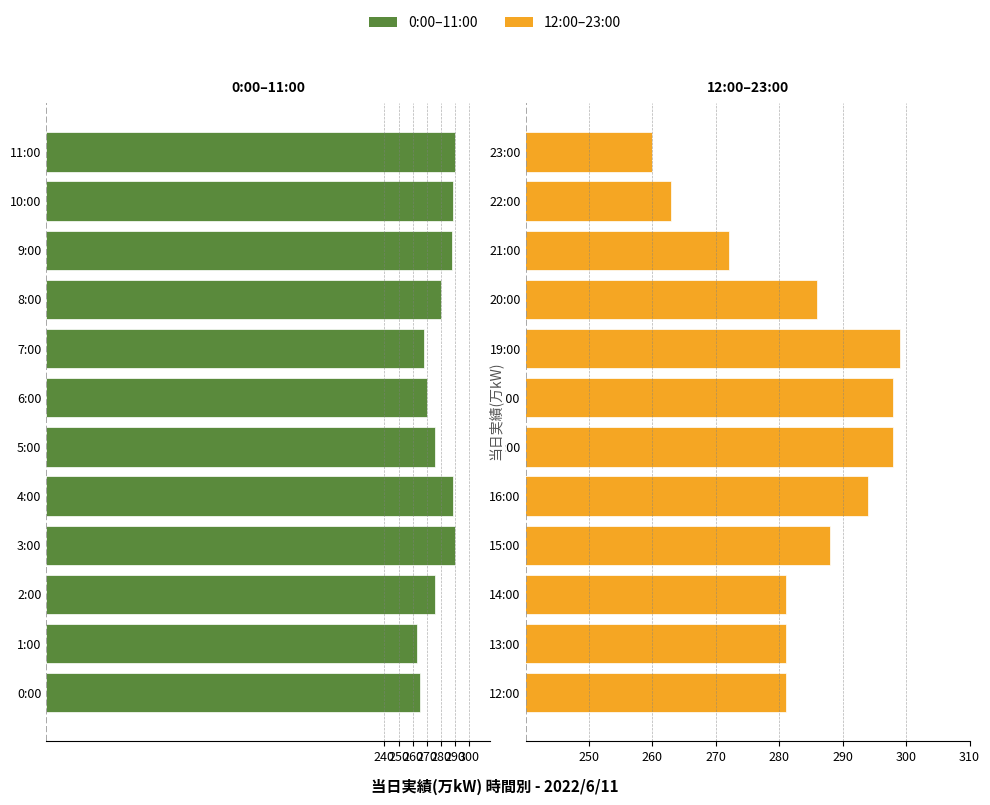

How many groups of bars are there?

12